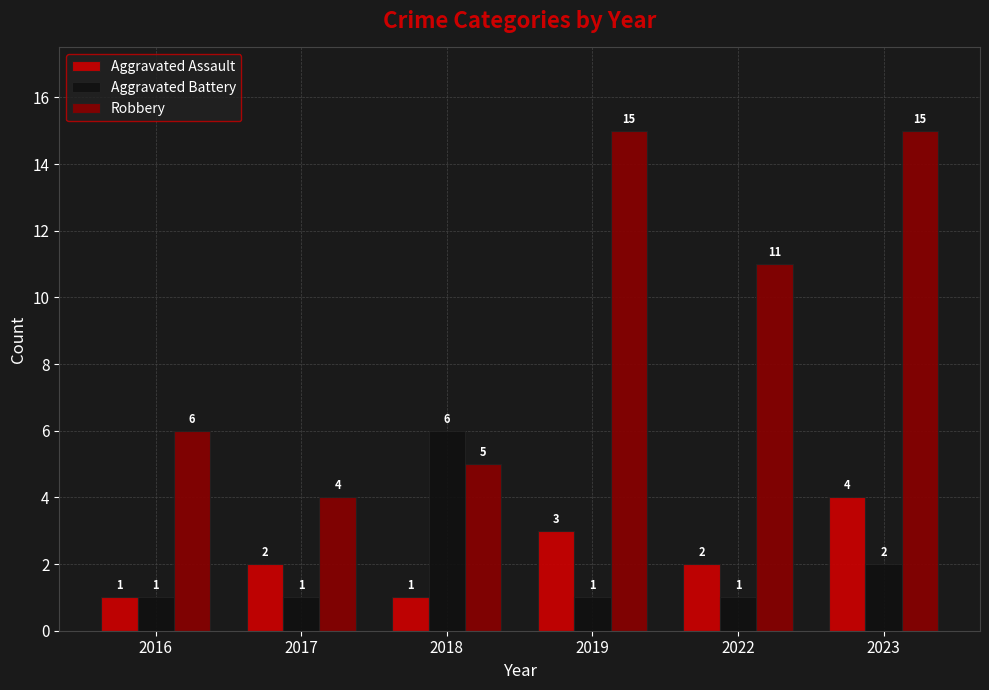

What is the lowest value of the Aggravated Battery series?

1